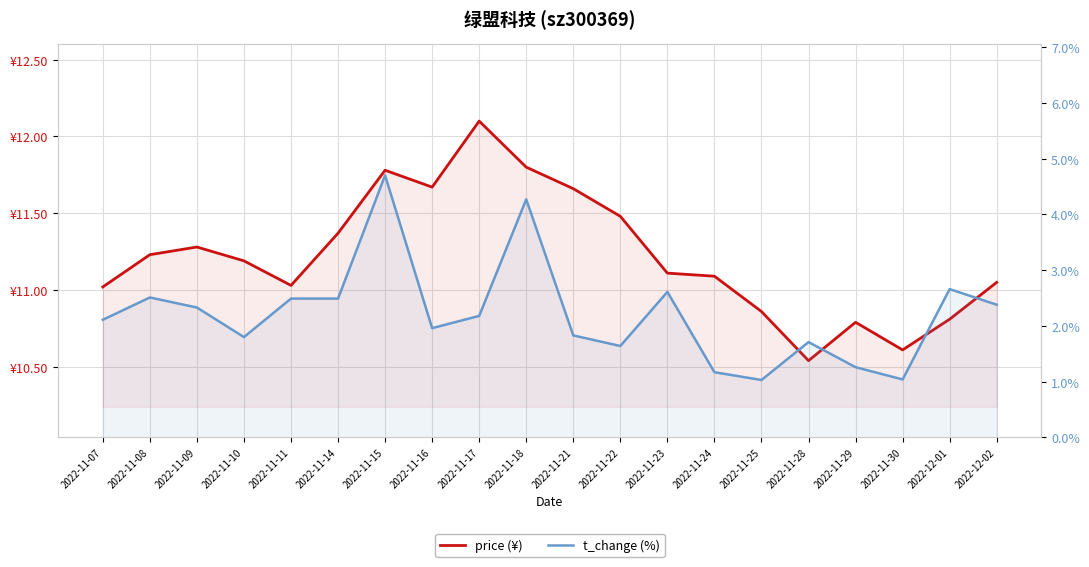

Reading left to right, transcribe all the data shown in this chart.

price (¥): 2022-11-07=11.0	2022-11-08=11.2	2022-11-09=11.3	2022-11-10=11.2	2022-11-11=11.0	2022-11-14=11.4	2022-11-15=11.8	2022-11-16=11.7	2022-11-17=12.1	2022-11-18=11.8	2022-11-21=11.7	2022-11-22=11.5	2022-11-23=11.1	2022-11-24=11.1	2022-11-25=10.9	2022-11-28=10.5	2022-11-29=10.8	2022-11-30=10.6	2022-12-01=10.8	2022-12-02=11.1
t_change (%): 2022-11-07=2.1	2022-11-08=2.5	2022-11-09=2.3	2022-11-10=1.8	2022-11-11=2.5	2022-11-14=2.5	2022-11-15=4.7	2022-11-16=2.0	2022-11-17=2.2	2022-11-18=4.3	2022-11-21=1.8	2022-11-22=1.6	2022-11-23=2.6	2022-11-24=1.2	2022-11-25=1.0	2022-11-28=1.7	2022-11-29=1.3	2022-11-30=1.0	2022-12-01=2.7	2022-12-02=2.4